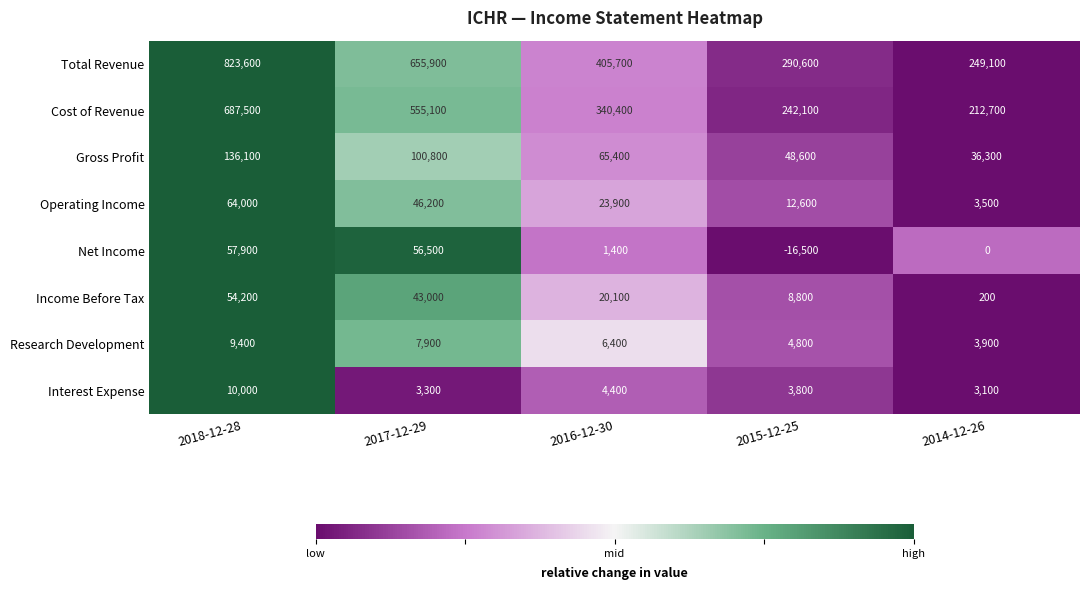

How many categories are shown in the chart?

5